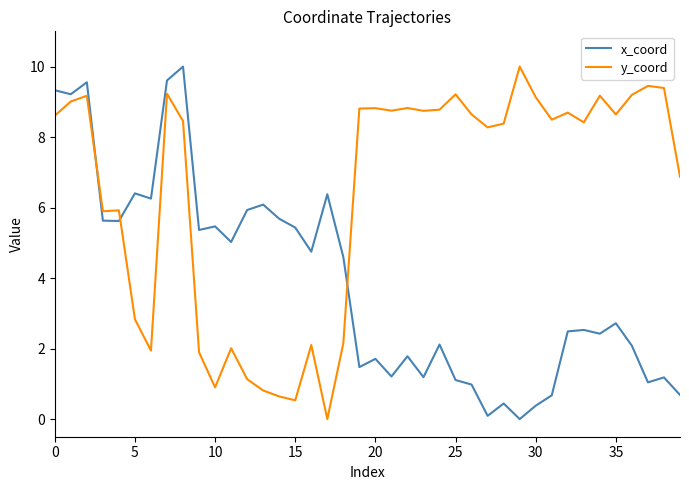

True or false: x_coord and y_coord intersect in this chart.

True